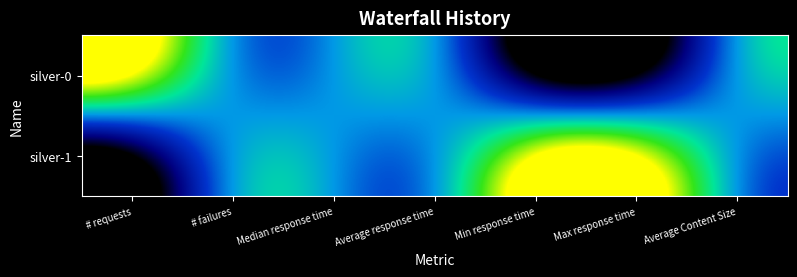

Which category has the highest value across all series?

# requests